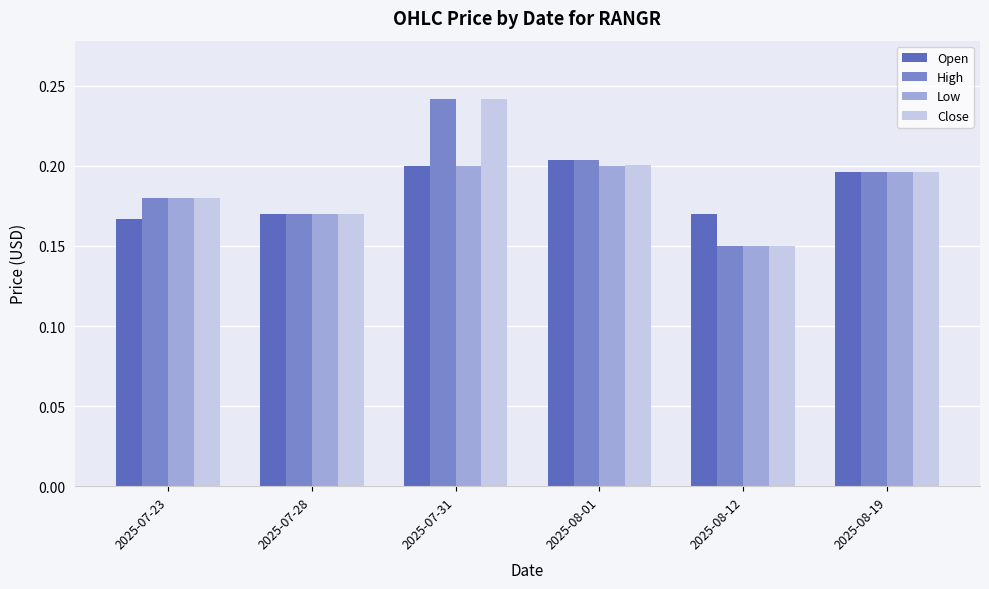

True or false: Low has a value of 0.2 at 2025-07-31.

True